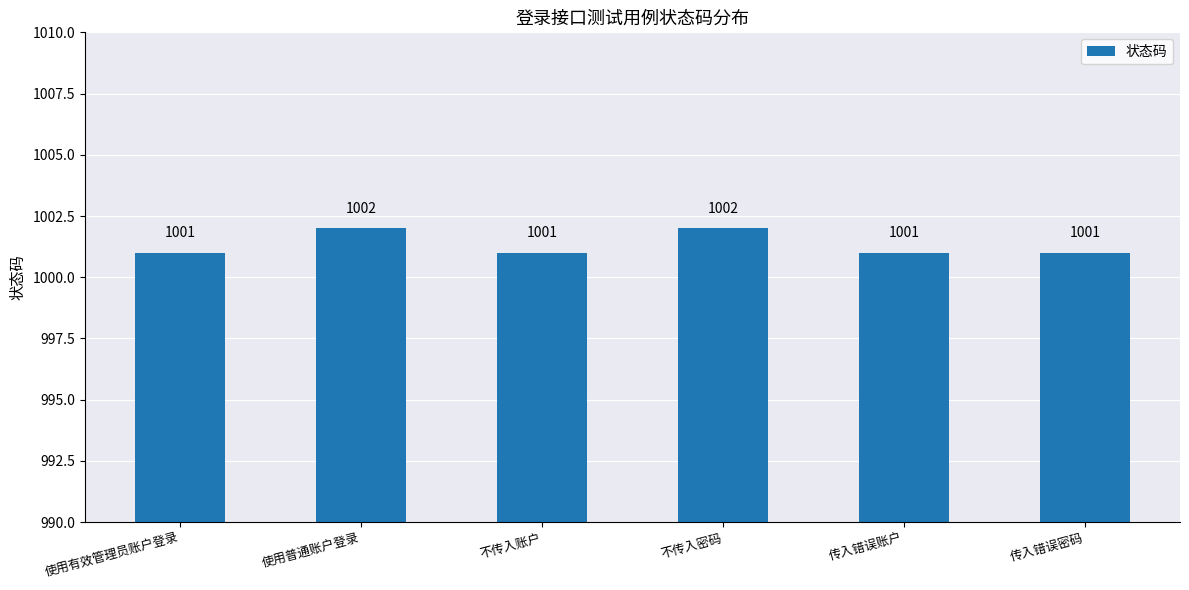

What is the label of the 5th bar from the right?

使用普通账户登录